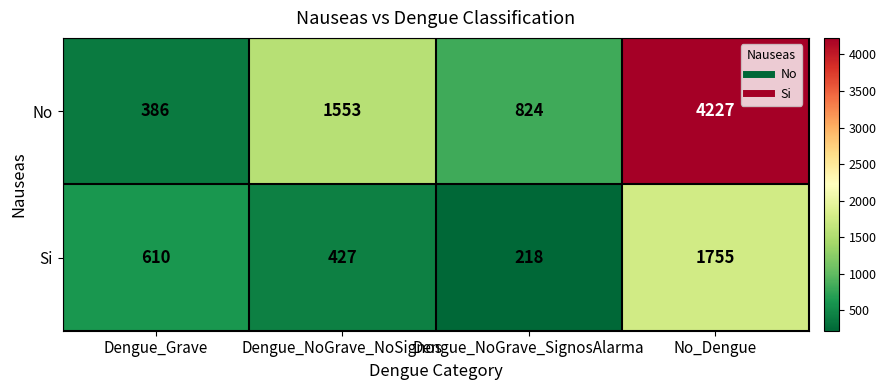

The value of No at Dengue_Grave is 386. True or false?

True